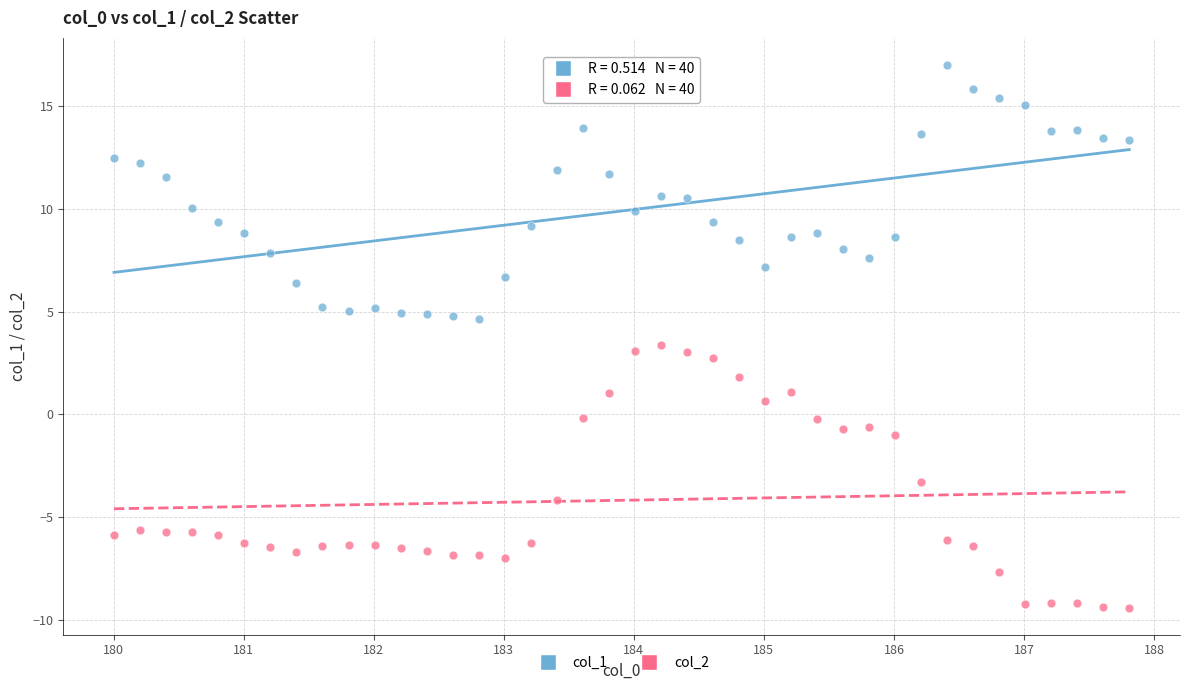

Which series contains the lowest Y value?

col_2